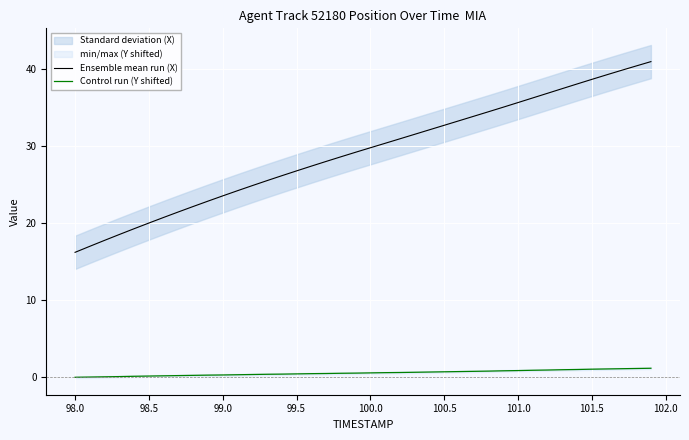

How many data points does each series have?

40